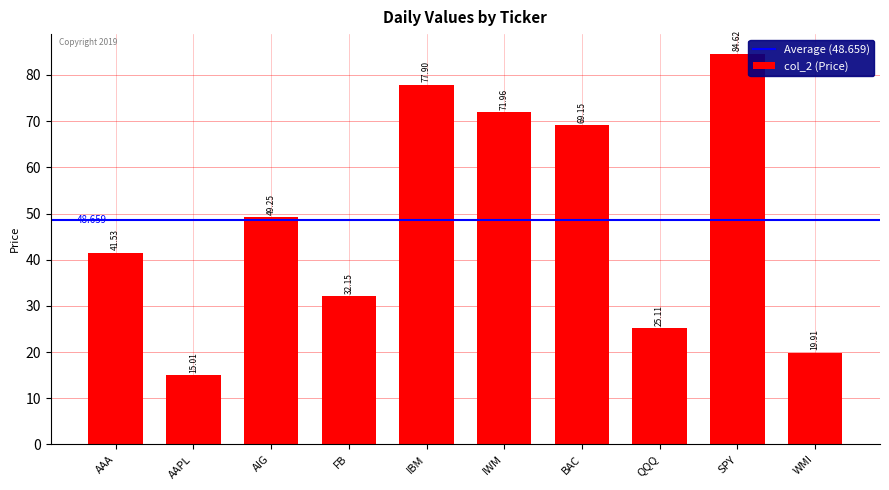

Between IBM and AAPL, which is larger?

IBM